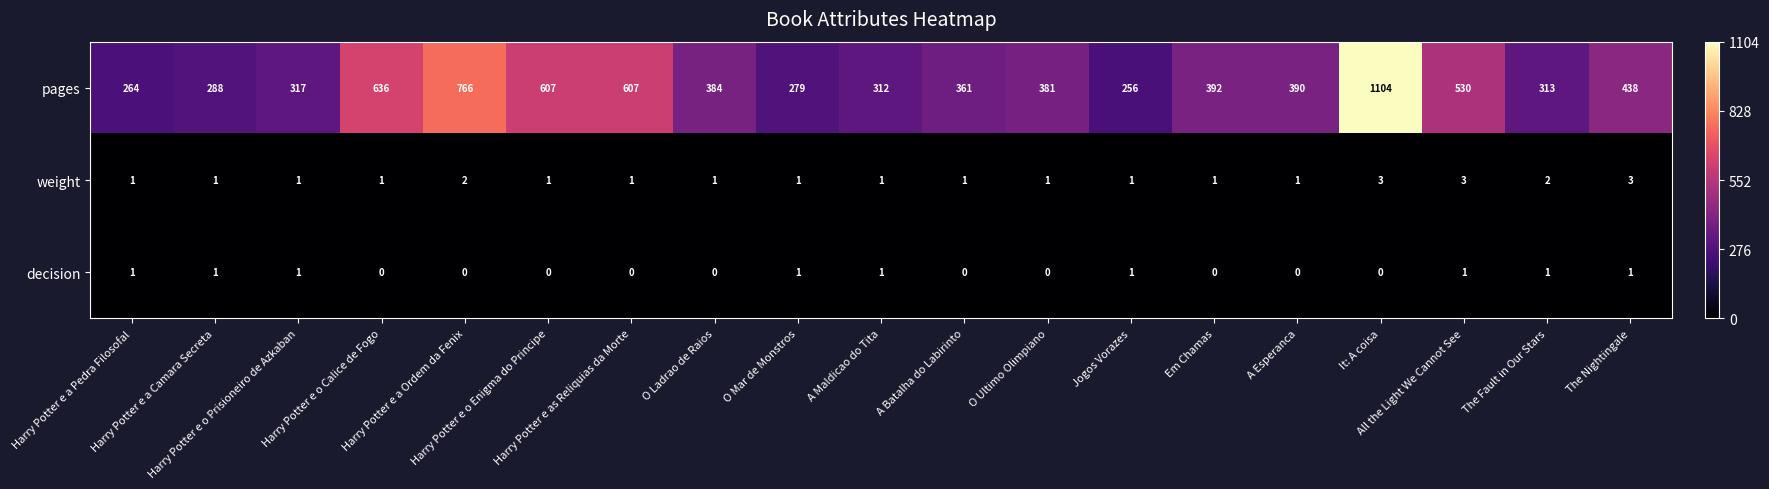

Which series has the widest spread of values?

pages